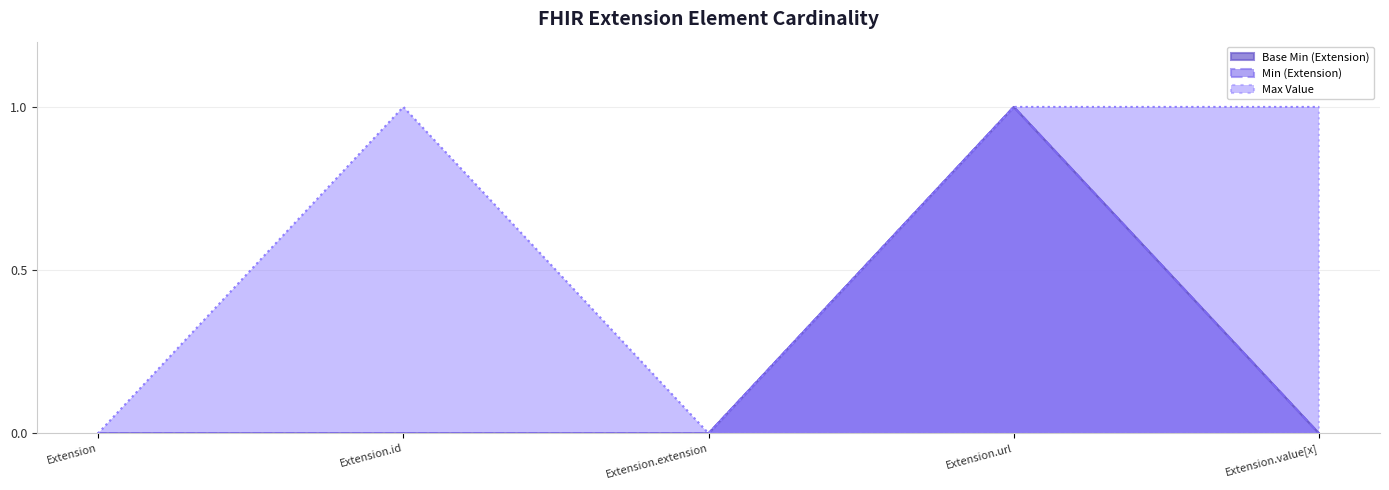

What are all the series names shown in the legend?

Base Min (Extension), Min (Extension), Max Value